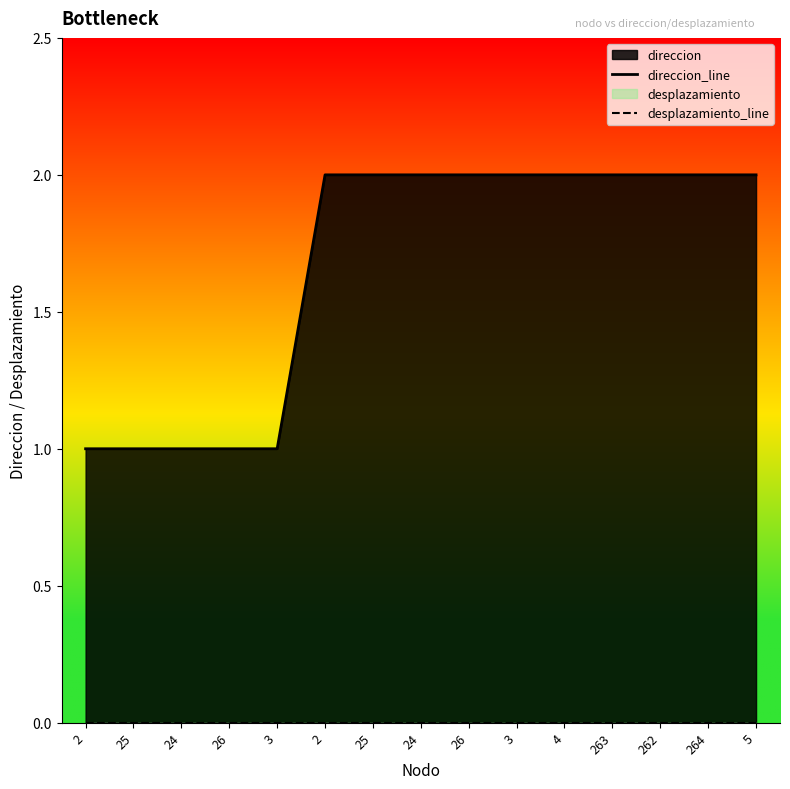

Which has a higher value, 4 or 26?

4